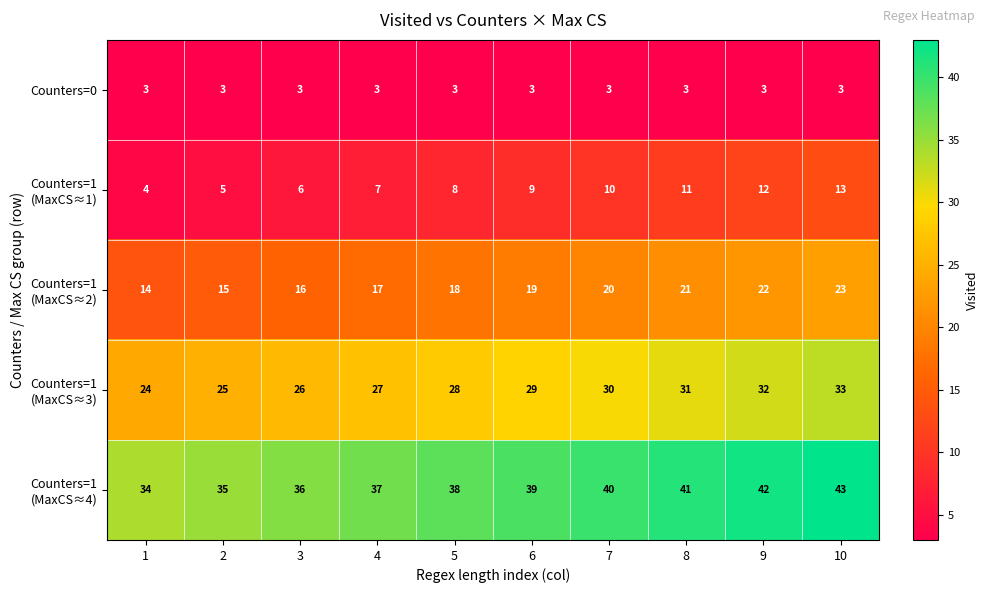

True or false: Counters=0 has a value of 3 at 4.

True